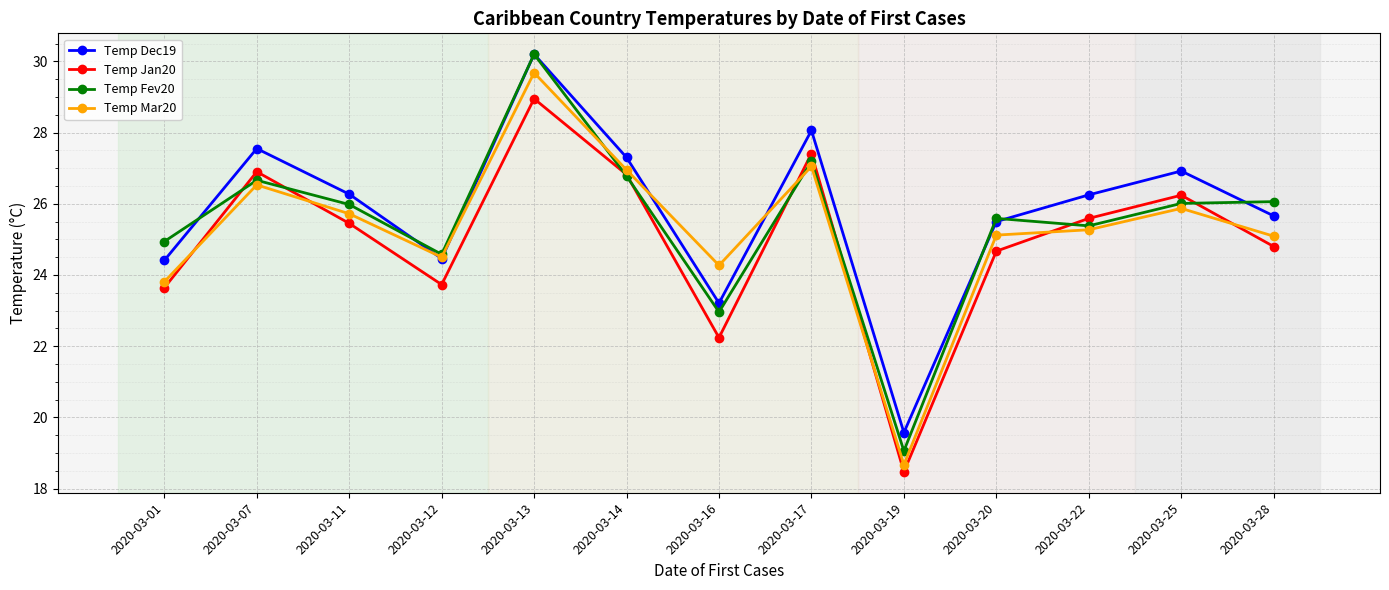

Which series has the widest spread of values?

Temp Fev20